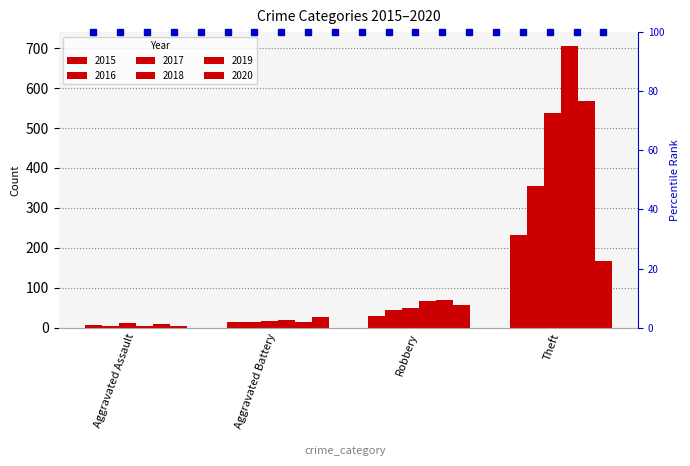

What is the sum of all 2019 values?

659